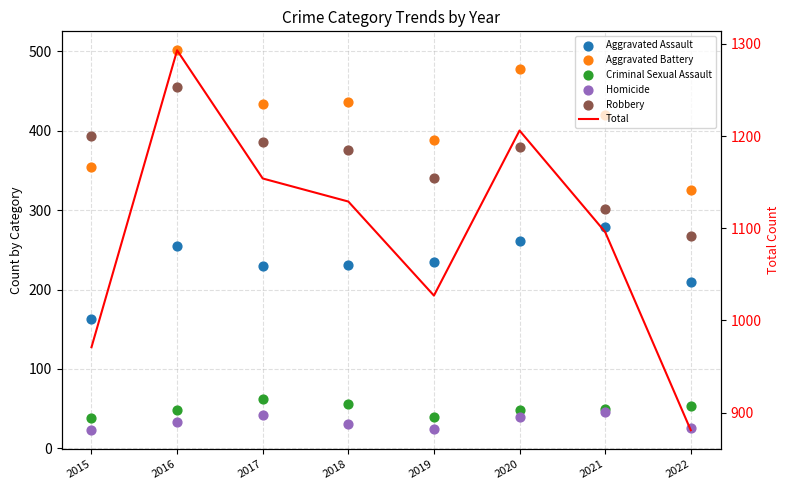

Which series has the largest total across all categories?

Total